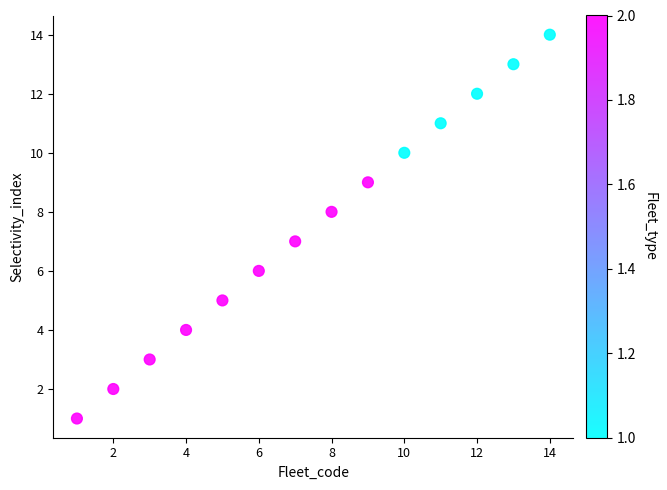

What is the range of Y values (max minus min)?

13